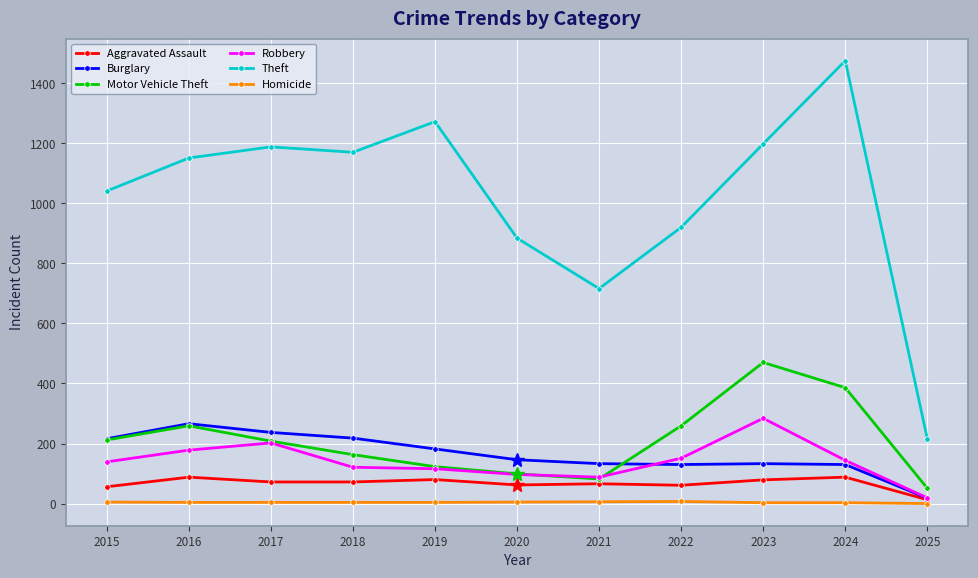

Is it true that Aggravated Assault equals 66 at 2021?

True